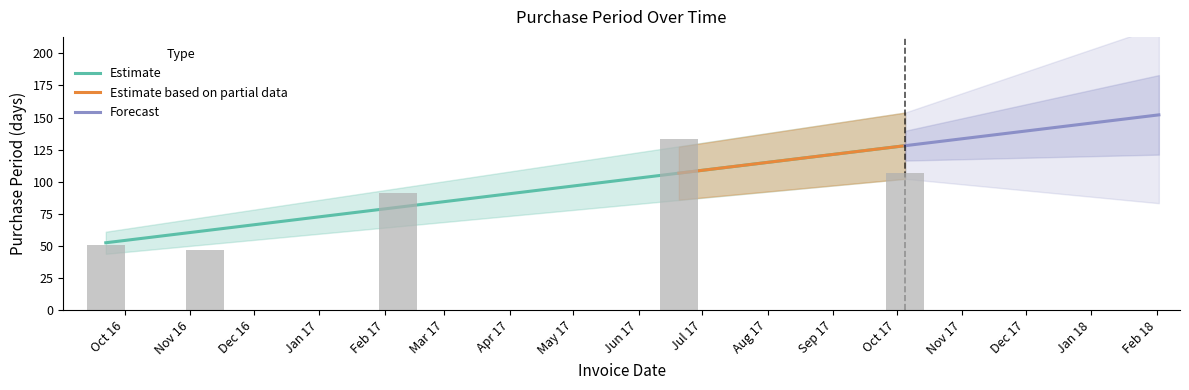

Rank the categories by value from highest to lowest.

2017-06-20, 2017-10-05, 2017-02-07, 2016-09-22, 2016-11-08